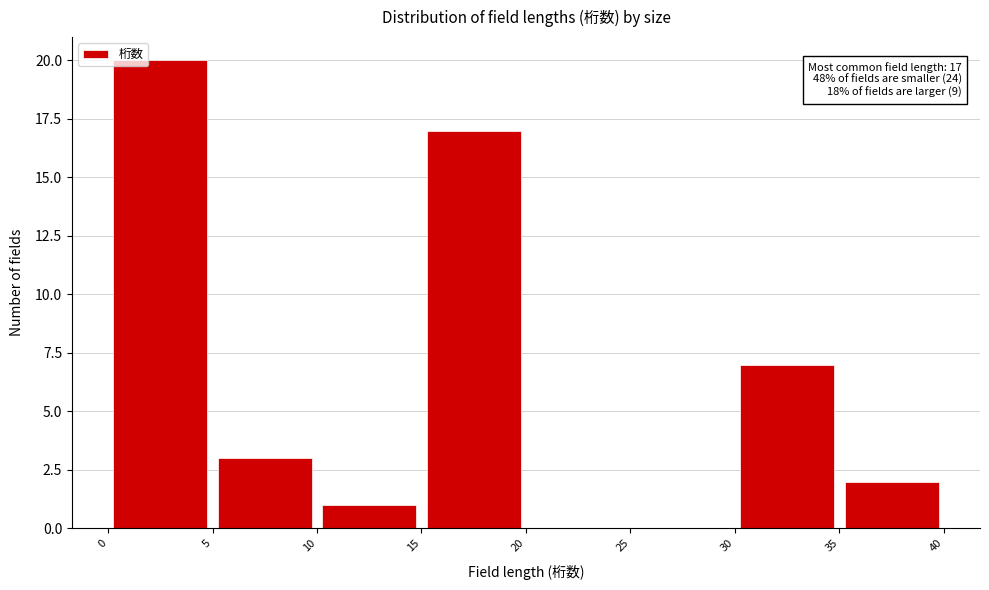

Over which range of the x-axis is the bar tallest?

0 to 5